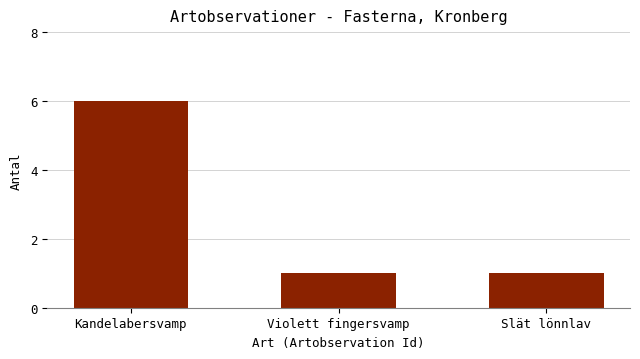

What is the ratio of the value at Kandelabersvamp to the value at Violett fingersvamp?

6.0